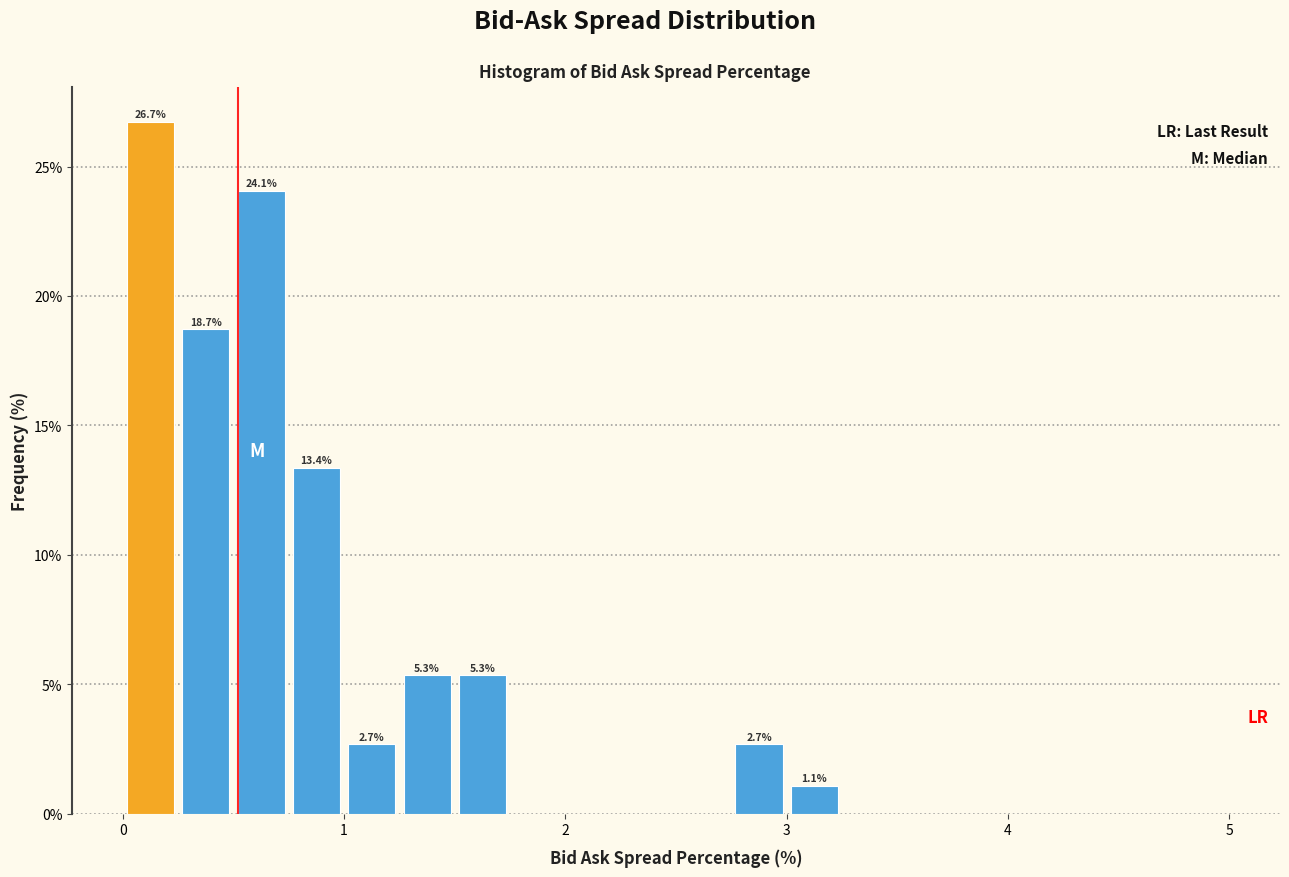

Read against the x-axis, roughly where is the centre of the tallest bar?

0.1